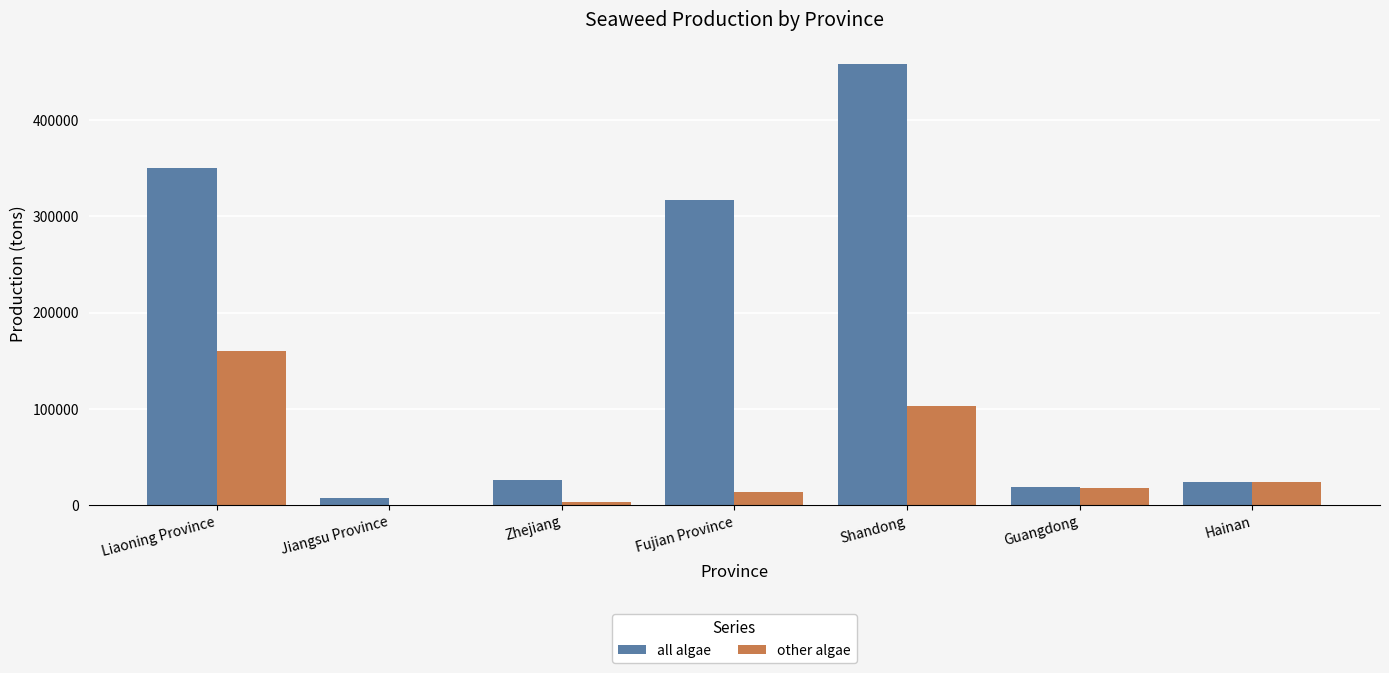

Which series has the widest spread of values?

all algae